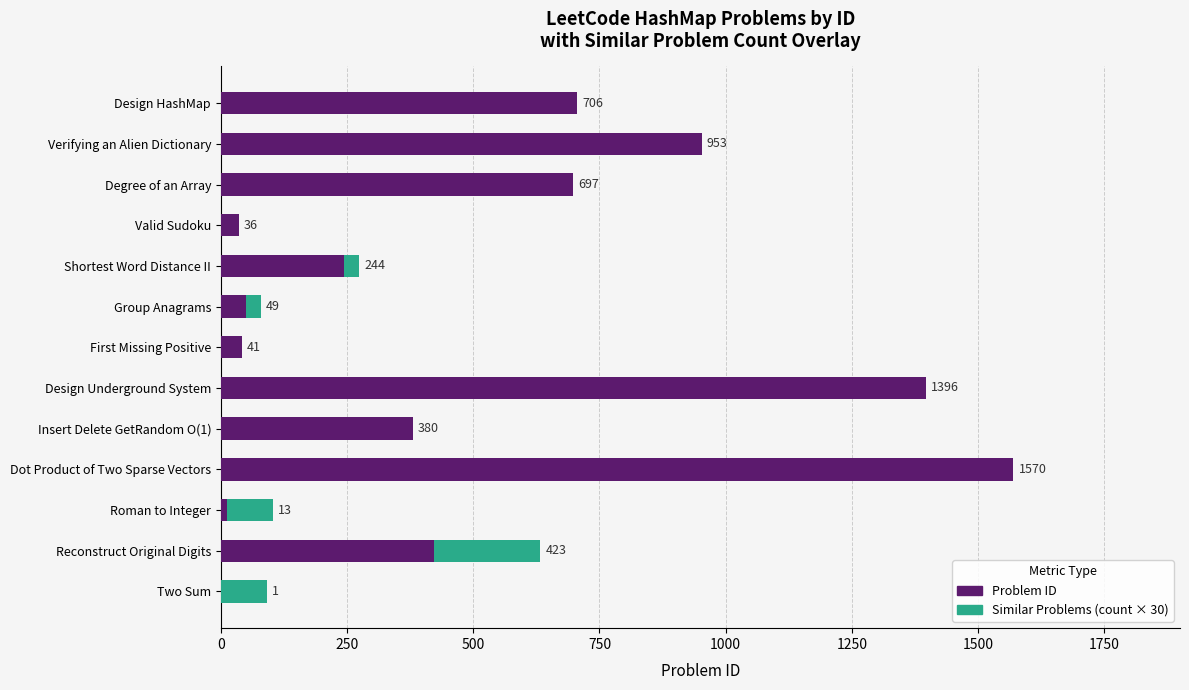

What is the approximate value of Problem ID at Shortest Word Distance II, to the nearest 50?

250